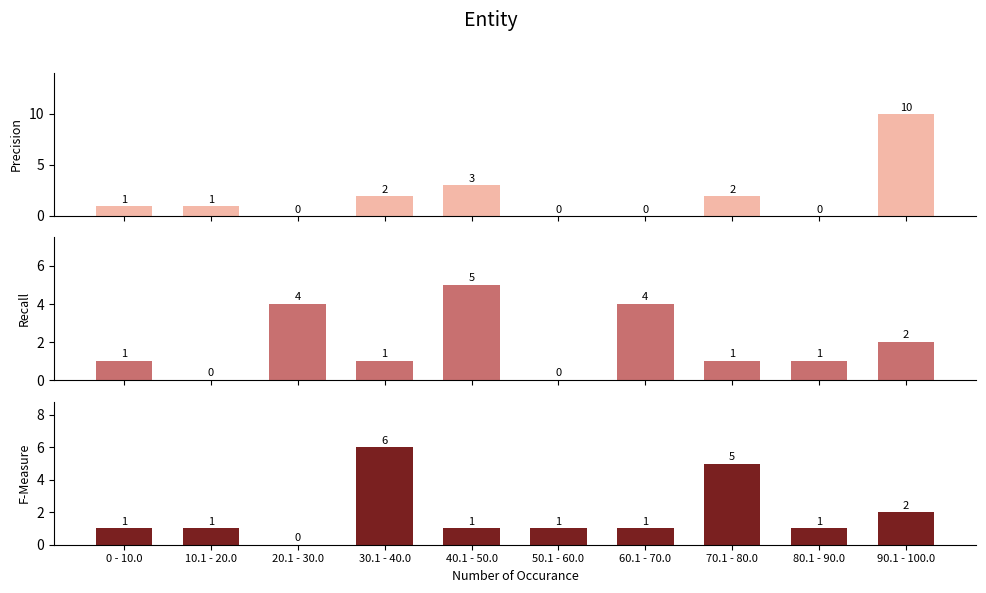

Reading left to right, what are all the values shown in this chart?

Precision: 1	1	0	2	3	0	0	2	0	10
Recall: 1	0	4	1	5	0	4	1	1	2
F-Measure: 1	1	0	6	1	1	1	5	1	2